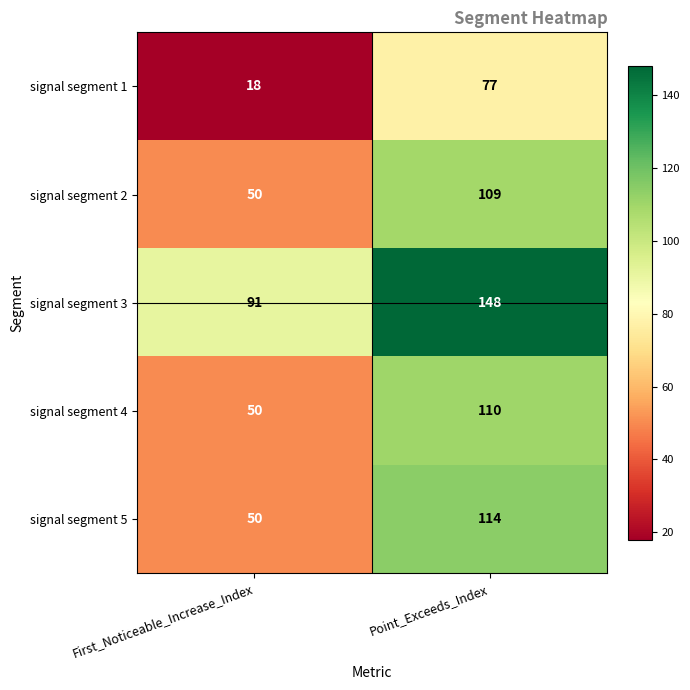

Which series has the largest total across all categories?

signal segment 3